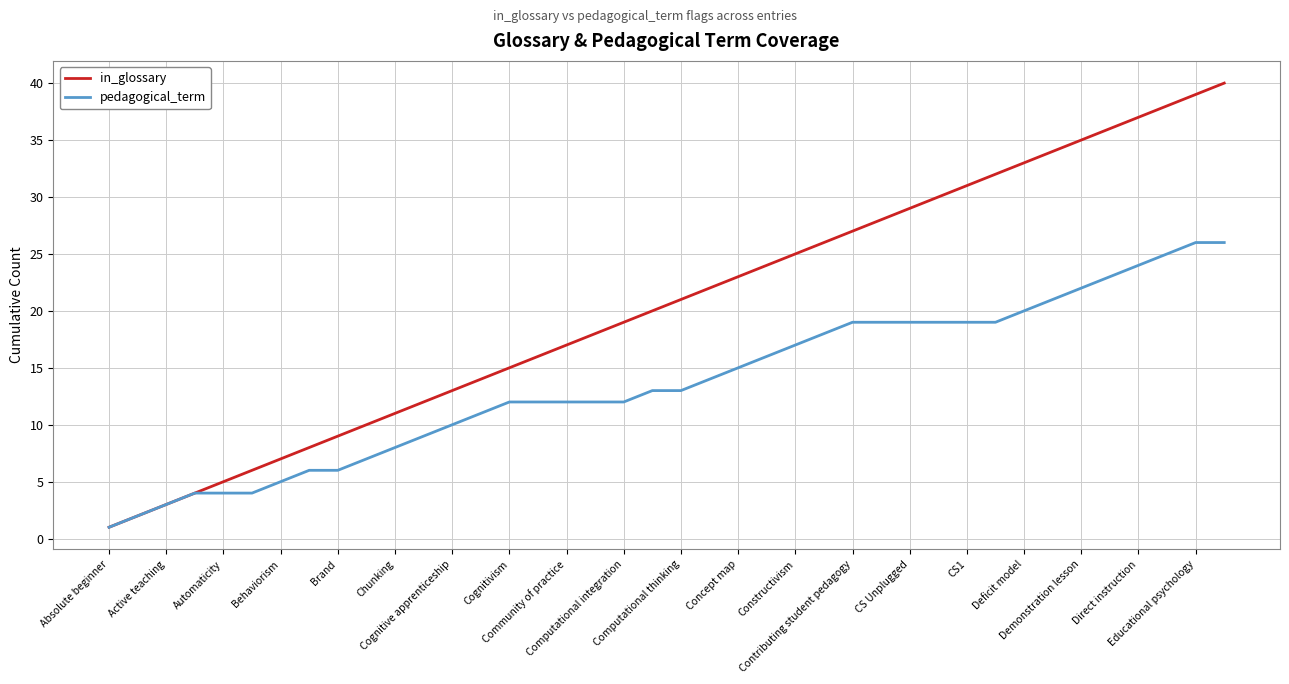

List the series in order of their overall mean, highest first.

in_glossary, pedagogical_term